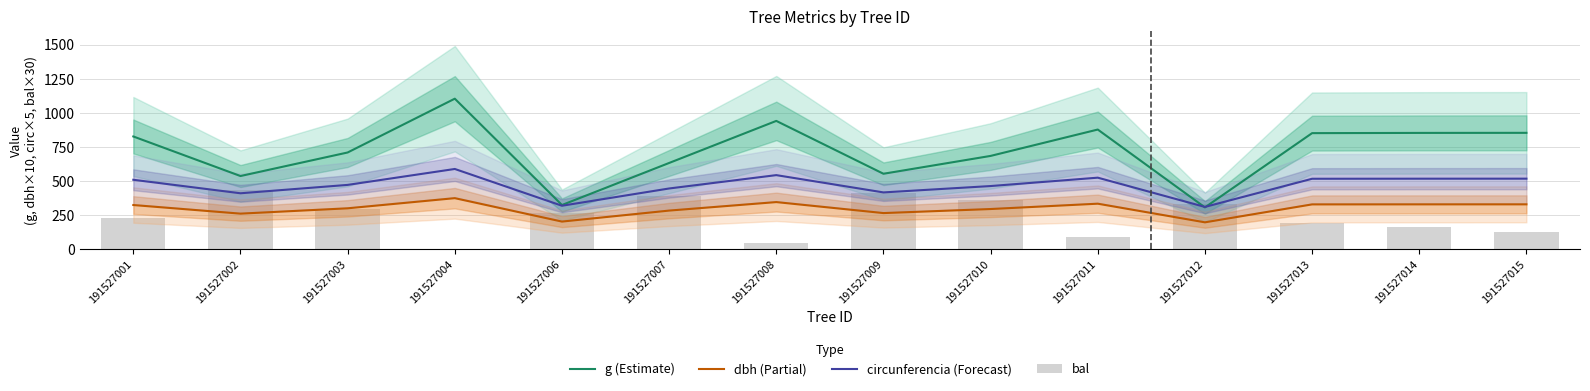

What is the approximate value of bal at 191527003?

298.8